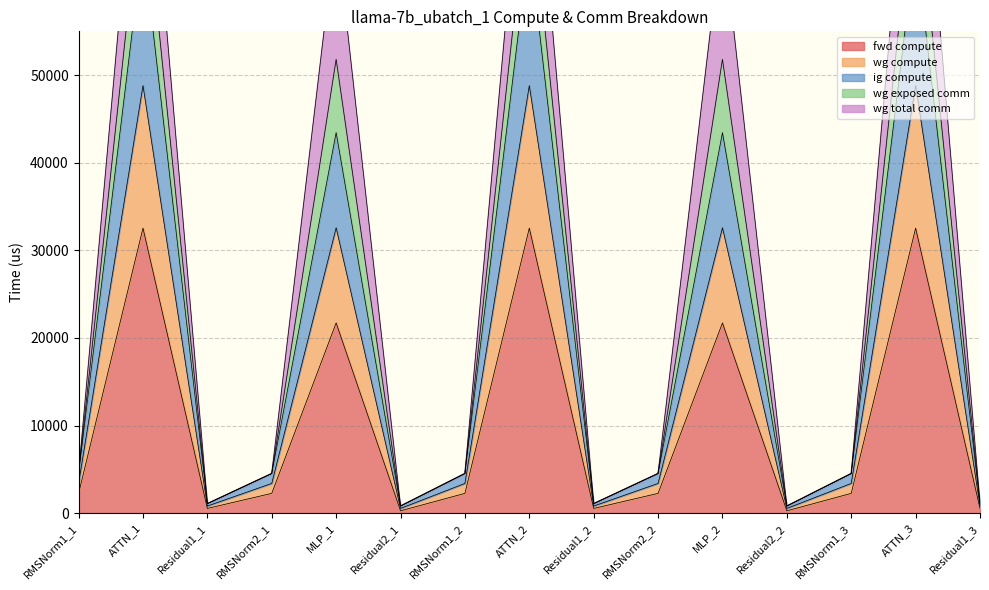

Is it true that ig compute equals 555.8 at Residual1_2?

False